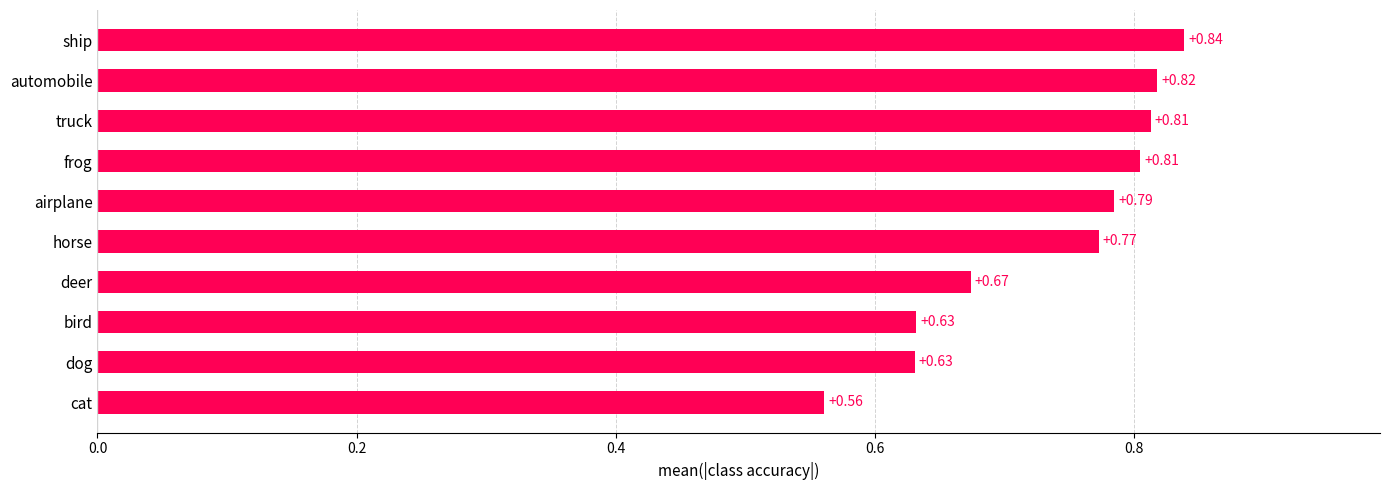

What is the difference between the maximum and minimum values?

0.3